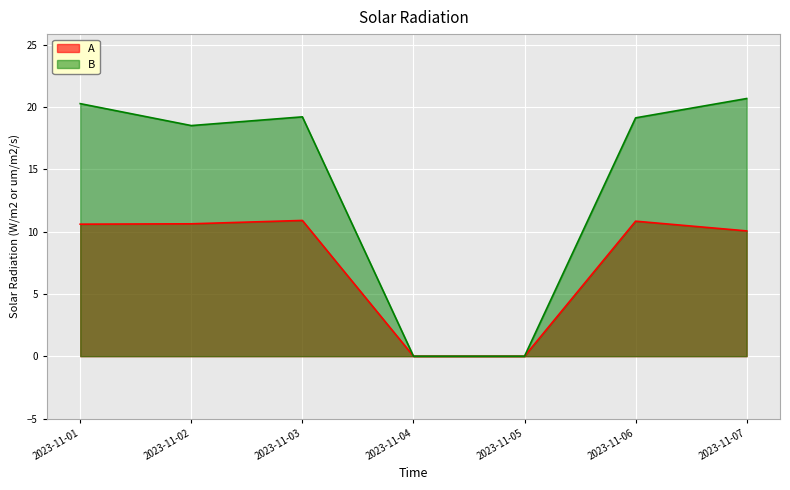

The B series shows 30.8 at 2023-11-02. True or false?

False